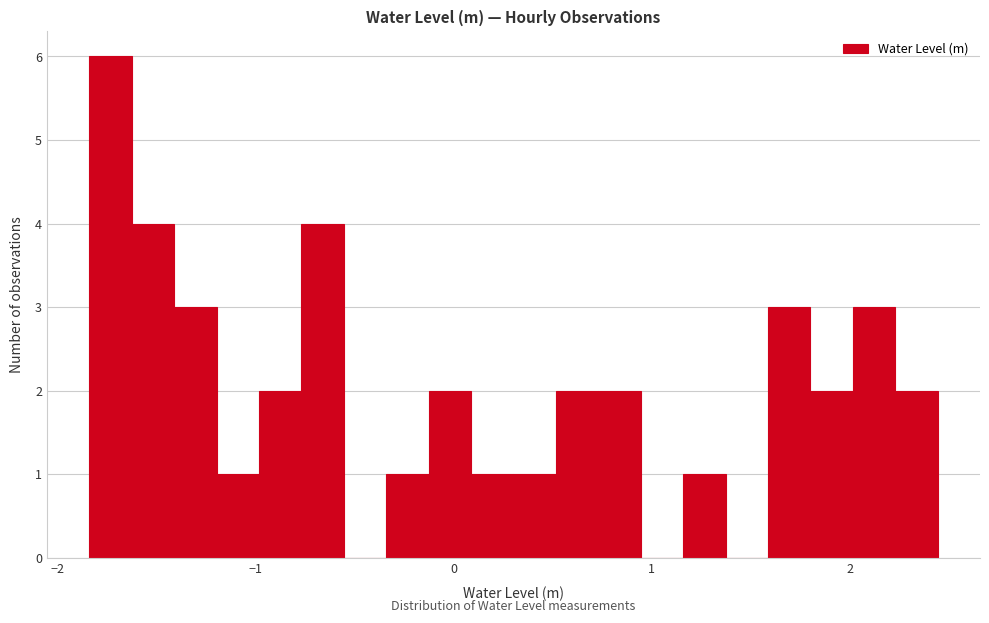

Around what value on the x-axis is the tallest bar? Give the approximate position of its centre, as read against the axis.

-1.7